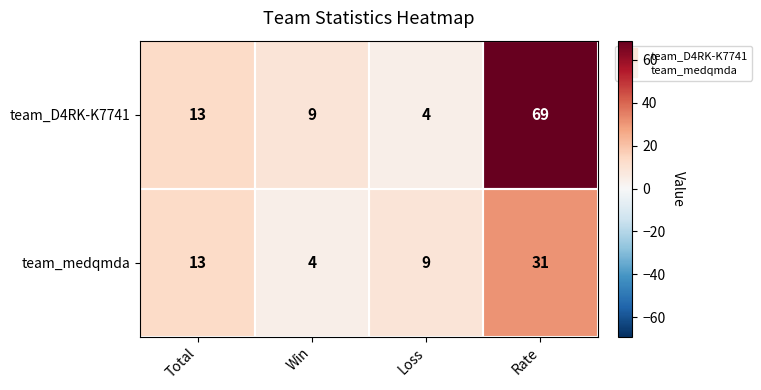

What is the maximum value shown in the chart?

69